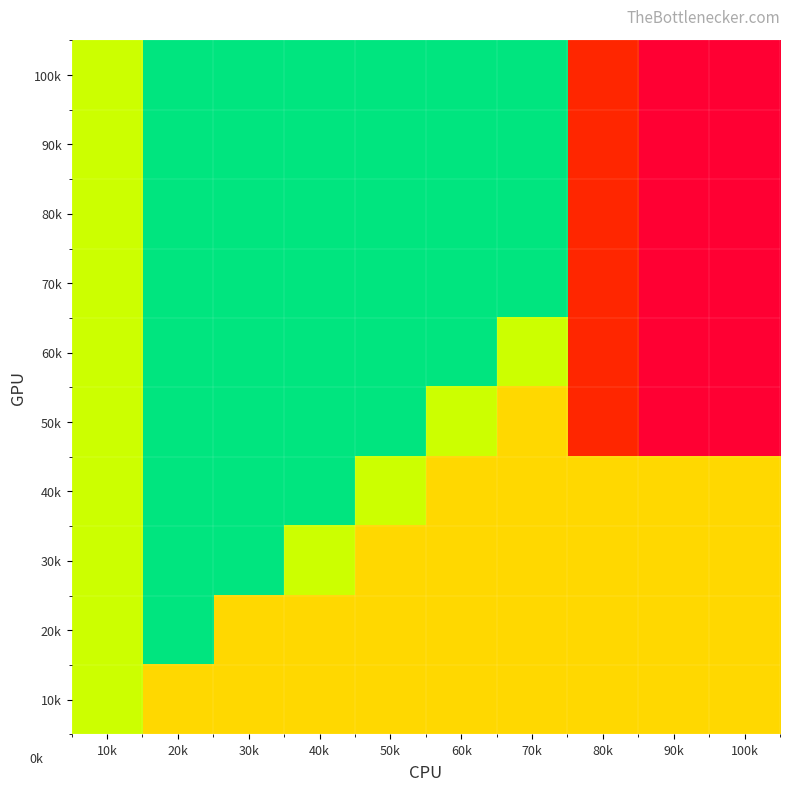

Reading right to left, extract all data points from this chart.

100k: 100k=0	90k=0	80k=1	70k=5	60k=5	50k=5	40k=5	30k=5	20k=5	10k=4
90k: 100k=0	90k=0	80k=1	70k=5	60k=5	50k=5	40k=5	30k=5	20k=5	10k=4
80k: 100k=0	90k=0	80k=1	70k=5	60k=5	50k=5	40k=5	30k=5	20k=5	10k=4
70k: 100k=0	90k=0	80k=1	70k=5	60k=5	50k=5	40k=5	30k=5	20k=5	10k=4
60k: 100k=0	90k=0	80k=1	70k=4	60k=5	50k=5	40k=5	30k=5	20k=5	10k=4
50k: 100k=0	90k=0	80k=1	70k=3	60k=4	50k=5	40k=5	30k=5	20k=5	10k=4
40k: 100k=3	90k=3	80k=3	70k=3	60k=3	50k=4	40k=5	30k=5	20k=5	10k=4
30k: 100k=3	90k=3	80k=3	70k=3	60k=3	50k=3	40k=4	30k=5	20k=5	10k=4
20k: 100k=3	90k=3	80k=3	70k=3	60k=3	50k=3	40k=3	30k=3	20k=5	10k=4
10k: 100k=3	90k=3	80k=3	70k=3	60k=3	50k=3	40k=3	30k=3	20k=3	10k=4